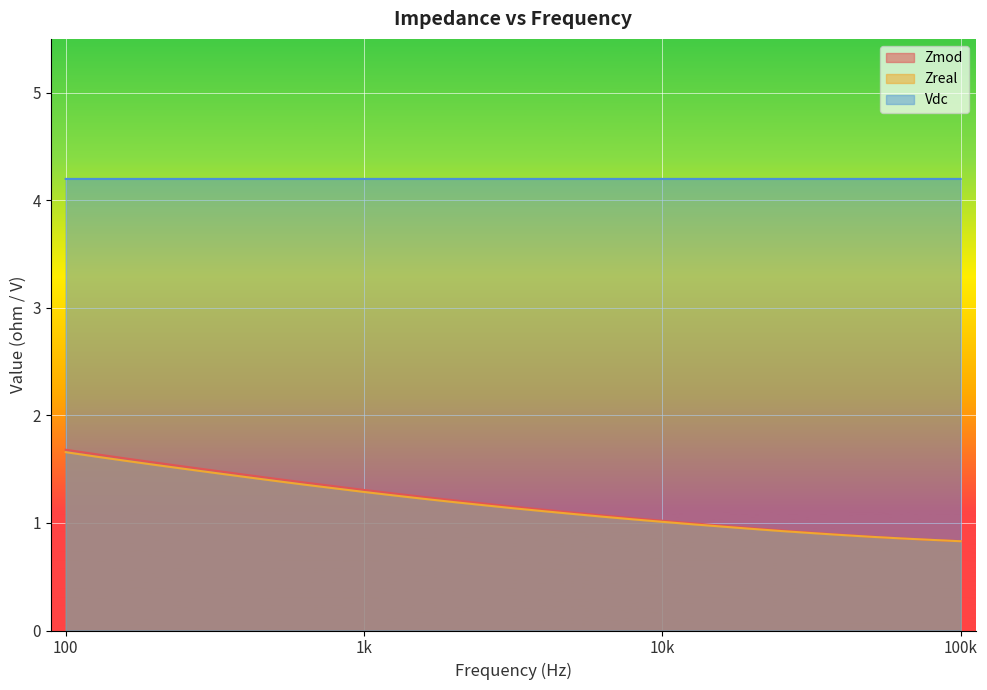

Which has a higher value, 25123.7 or 9998.2?

9998.2